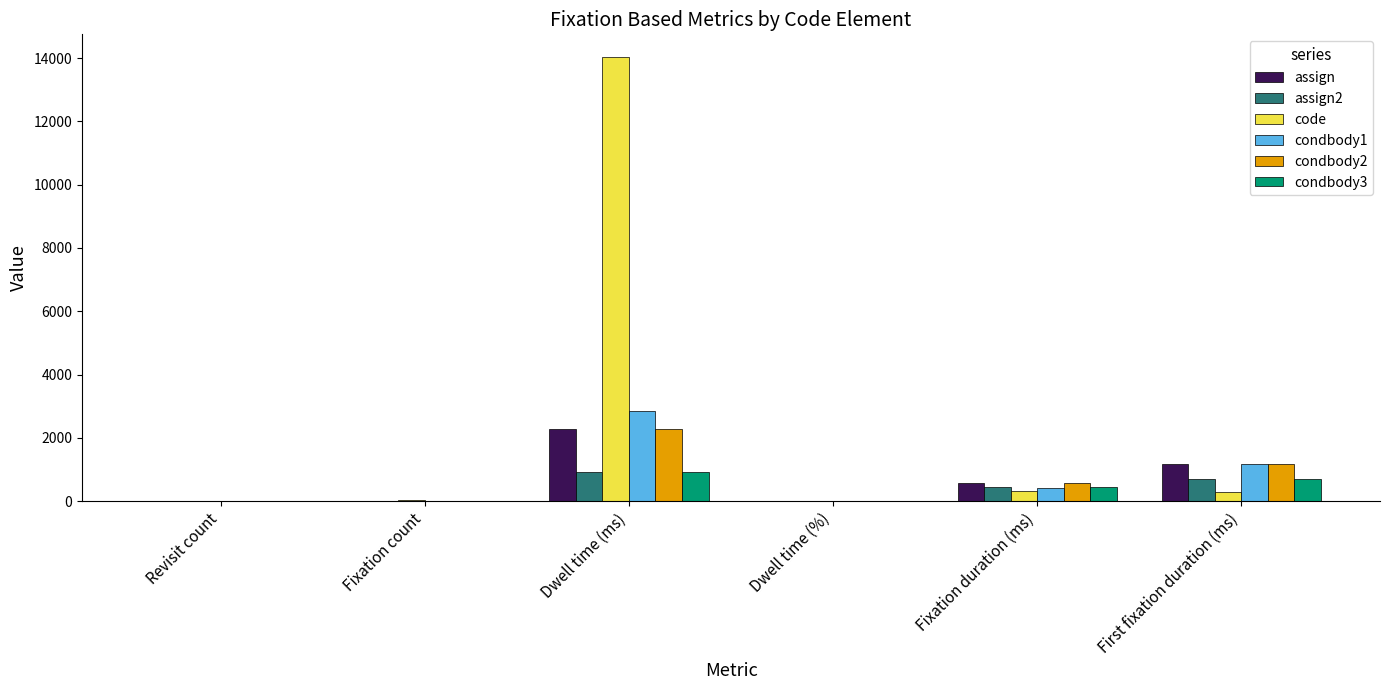

What is the difference between the condbody1 values at Dwell time (ms) and Revisit count?

2833.4